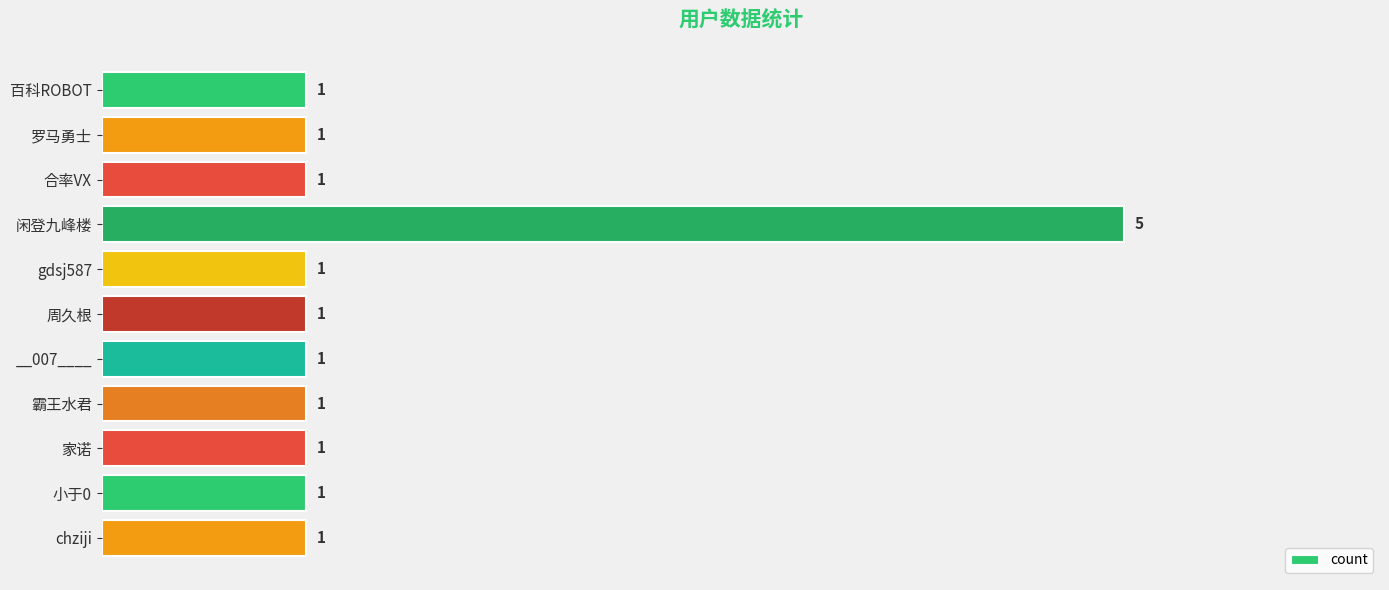

What is the ratio of the value at 百科ROBOT to the value at 霸王水君?

1.0